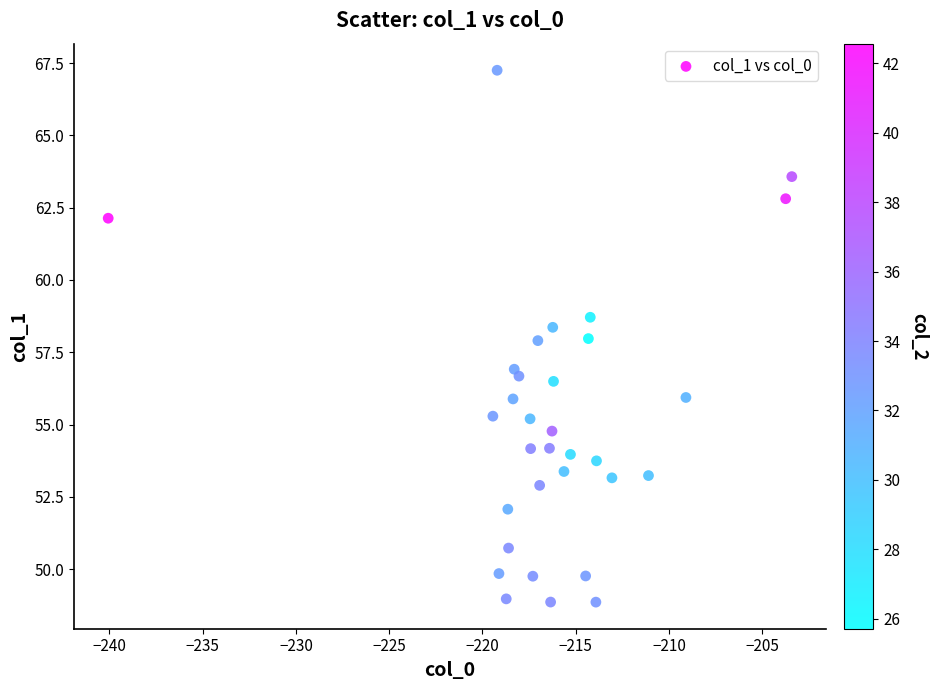

What is the range of Y values (max minus min)?

18.4